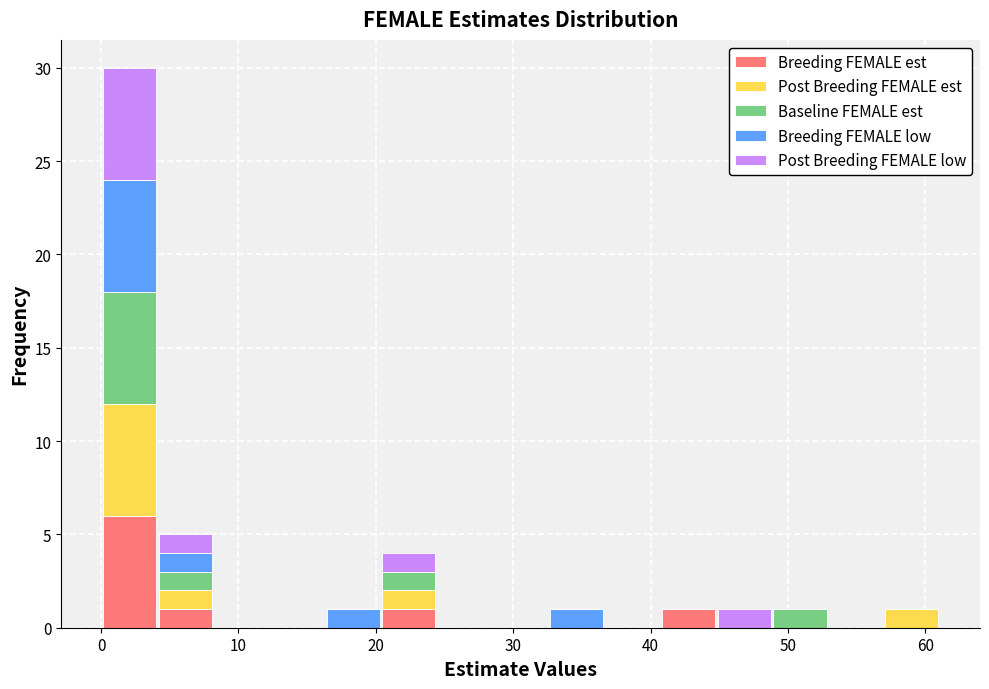

Which range on the x-axis has the tallest stacked bar (by total height)?

0 to 4